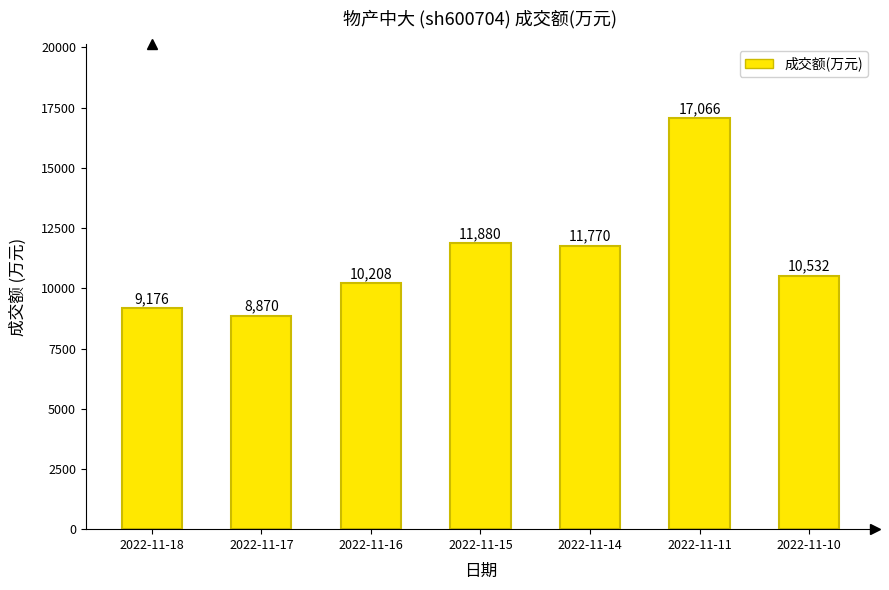

What is the value of the 3rd bar from the left?

10208